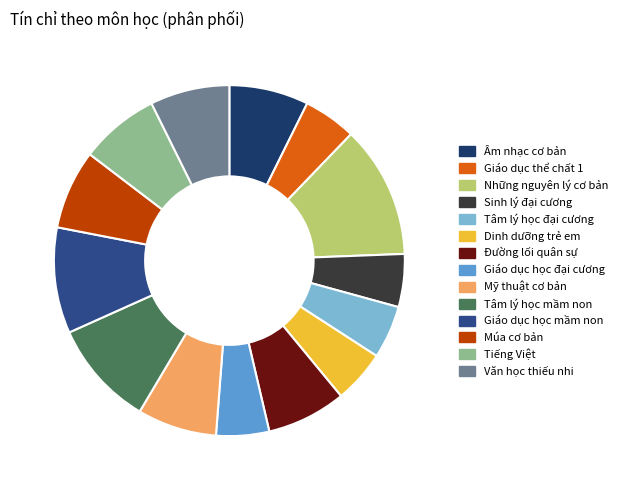

Combined, do Mỹ thuật cơ bản and Giáo dục học mầm non account for over 50%?

No